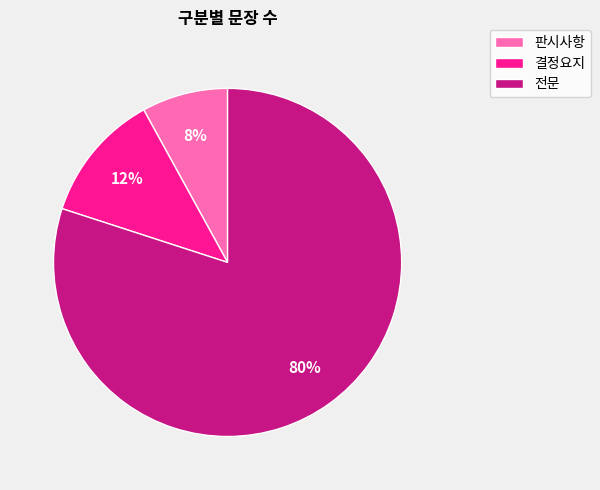

Rank the categories by value from highest to lowest.

전문, 결정요지, 판시사항